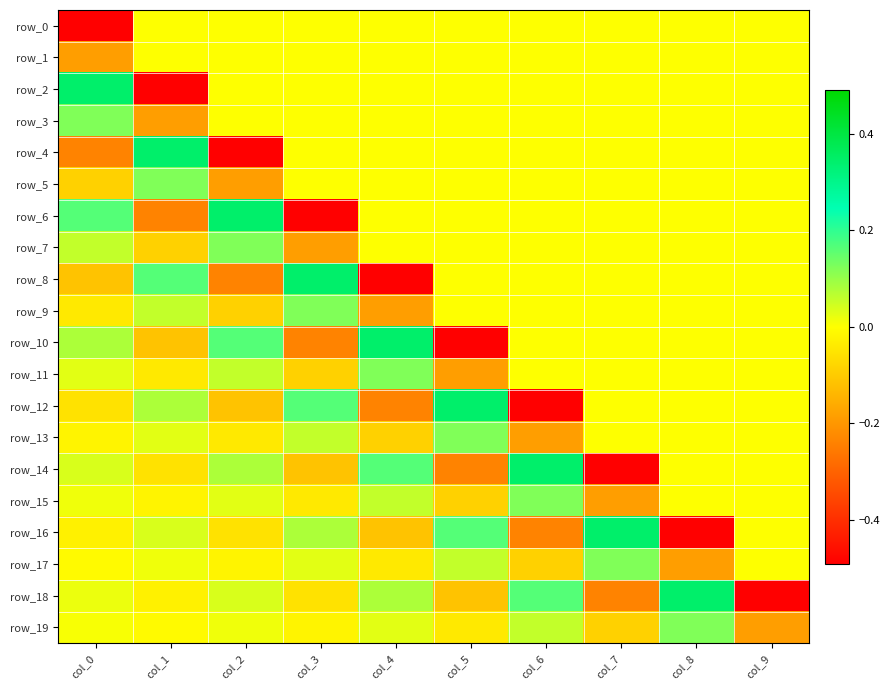

At which category is the sum across all series the highest?

col_8